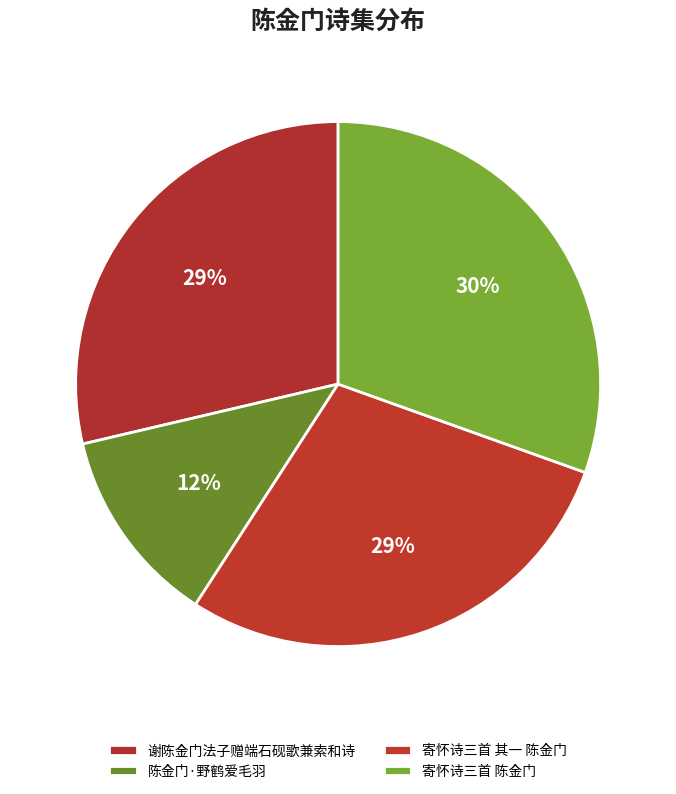

How many segments does this pie chart have?

4